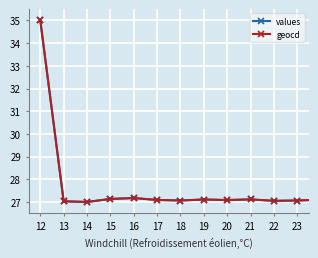

What is the value of the values point at the 9th from the left?

27.1